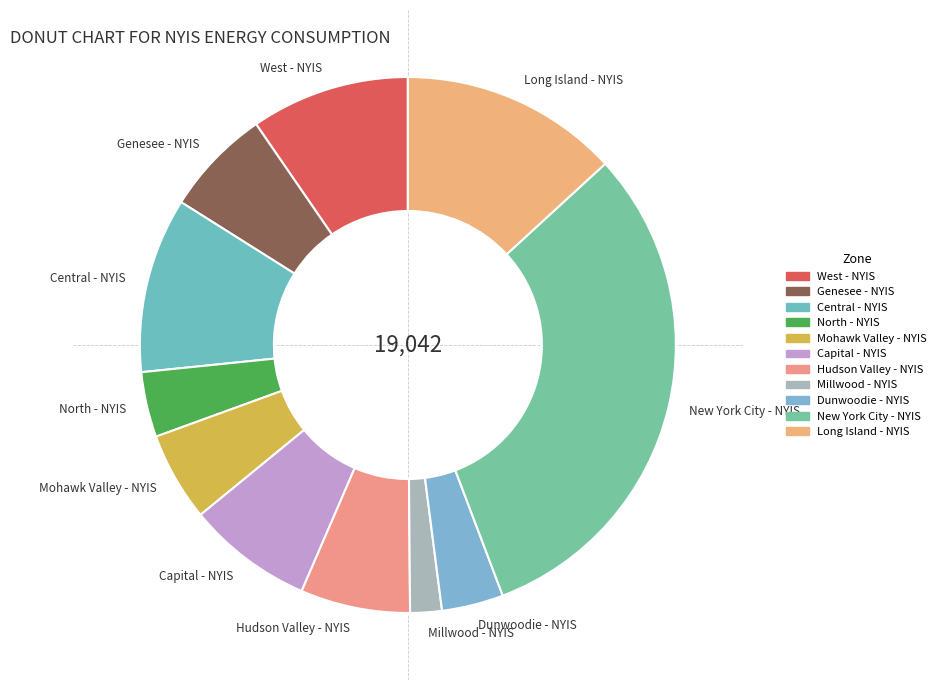

Does Hudson Valley - NYIS account for over 50% of the chart?

No